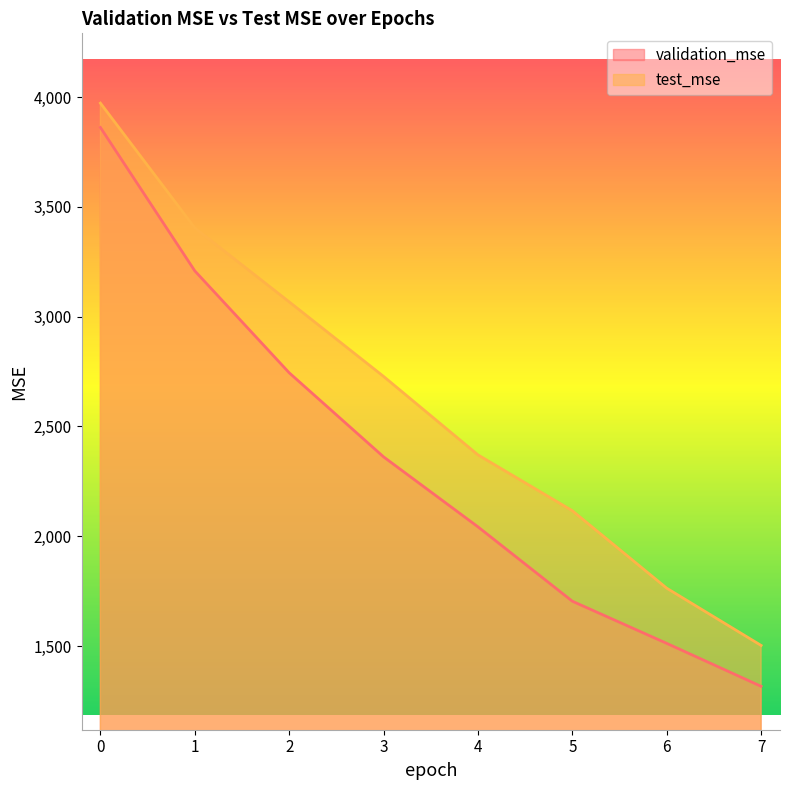

Does the chart display data point markers on the line(s)?

No